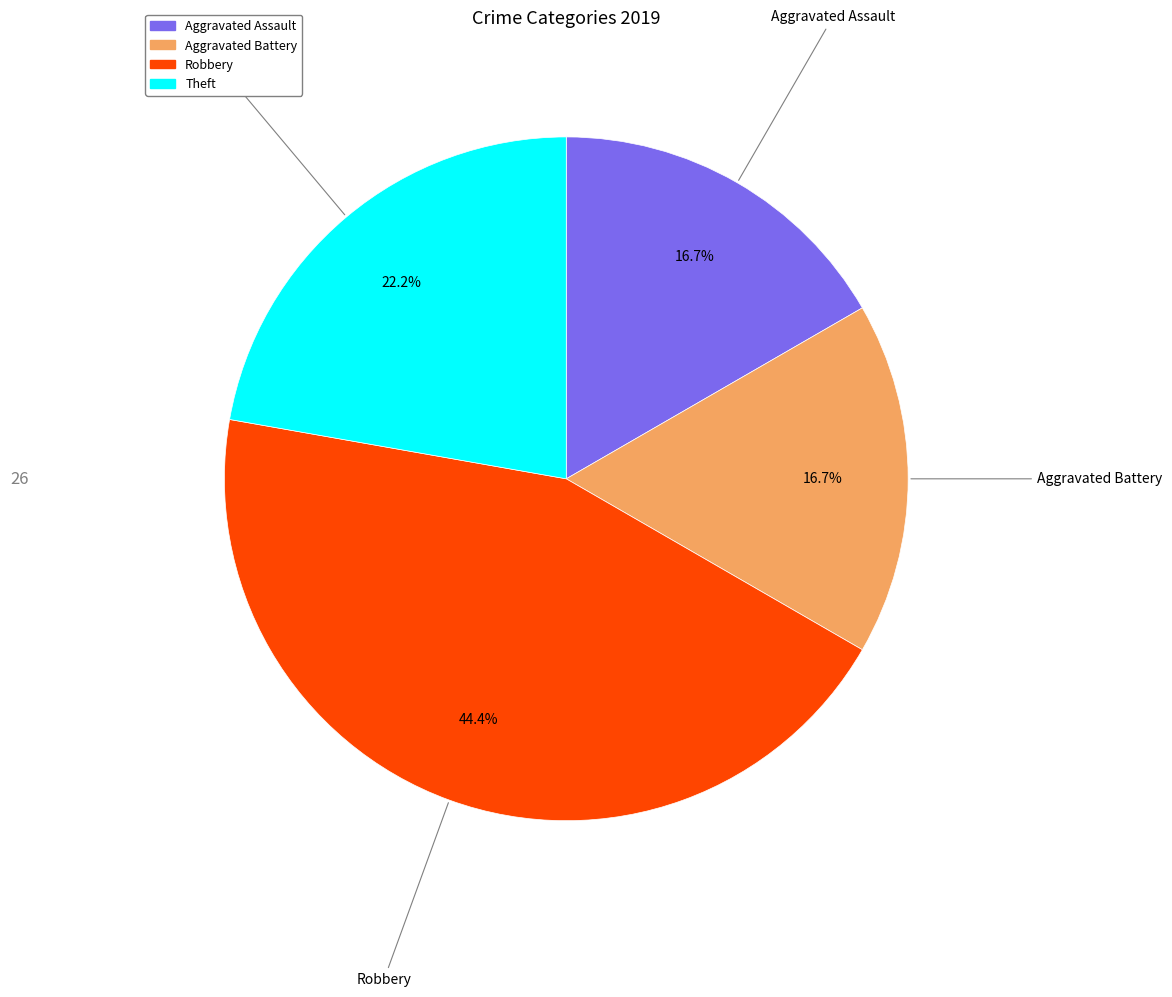

To the nearest percent, what is the average slice percentage?

25%